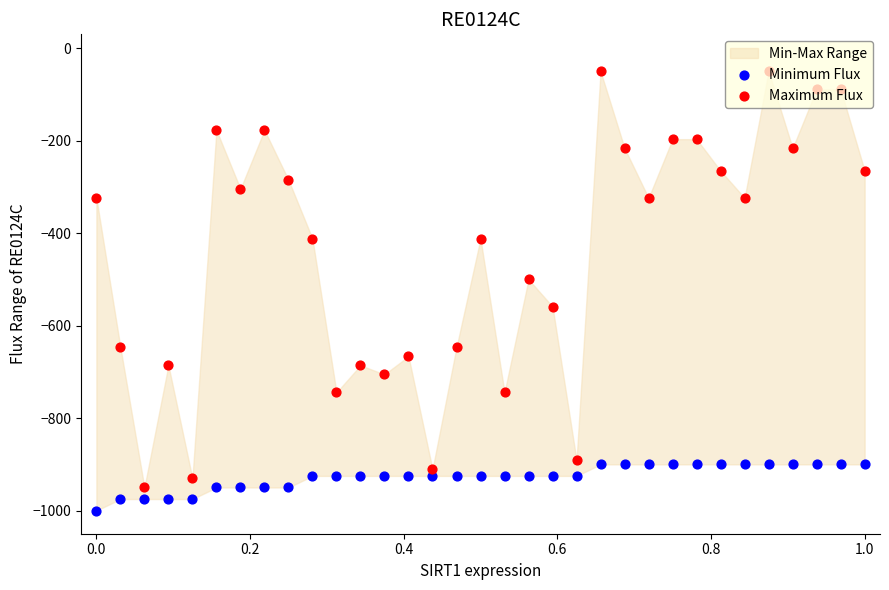

Is the value of Maximum Flux at 29 greater than the value of Minimum Flux at 8?

Yes